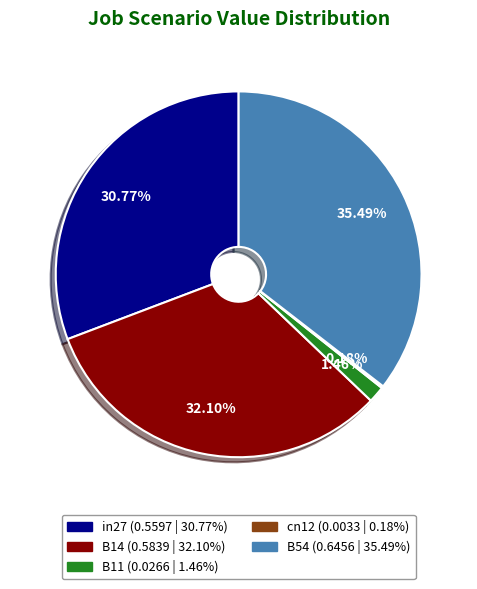

Does B54 account for over 50% of the chart?

No